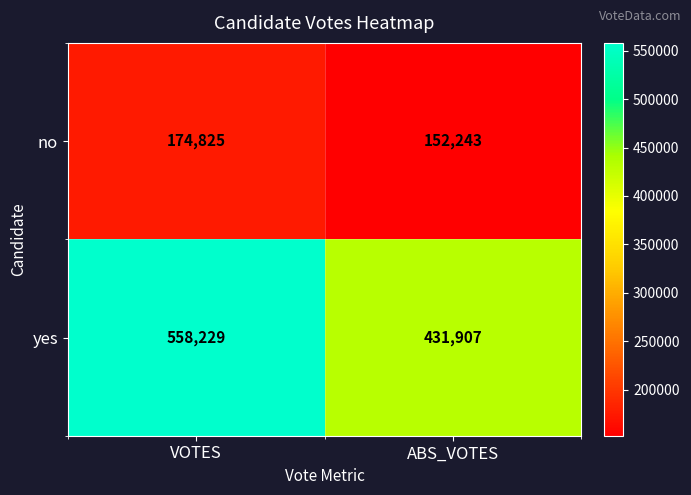

Reading left to right, extract all data points from this chart.

no: 174825	152243
yes: 558229	431907